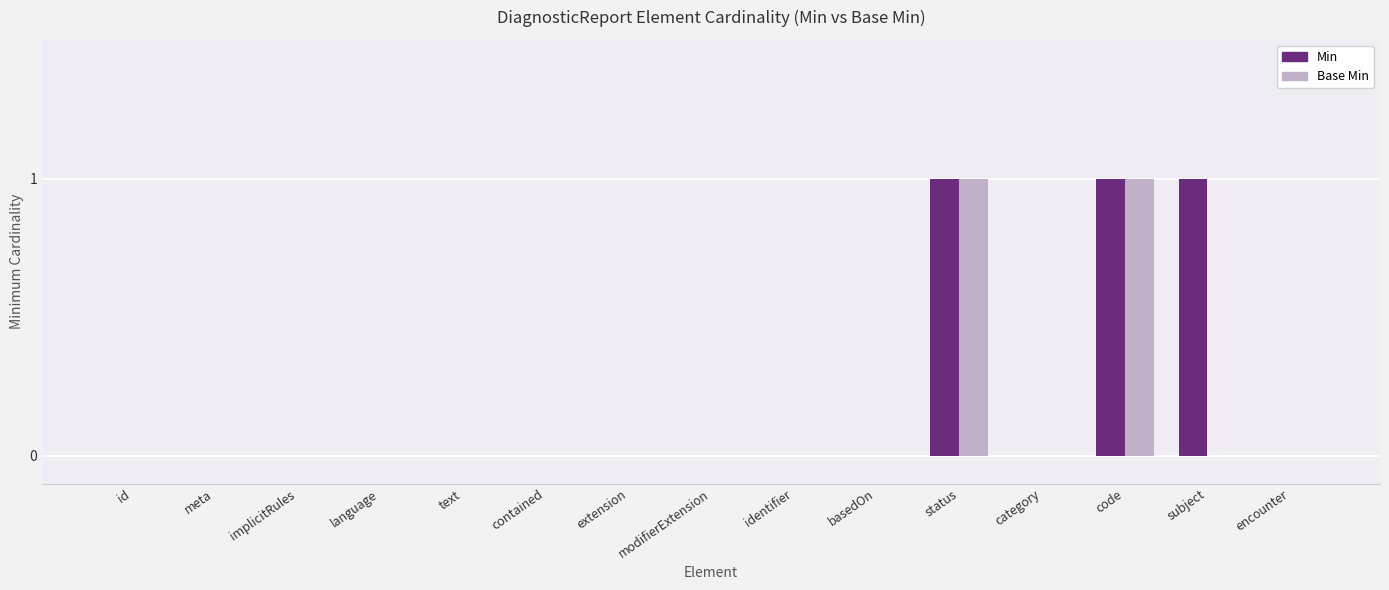

The Min series shows -1 at basedOn. True or false?

False